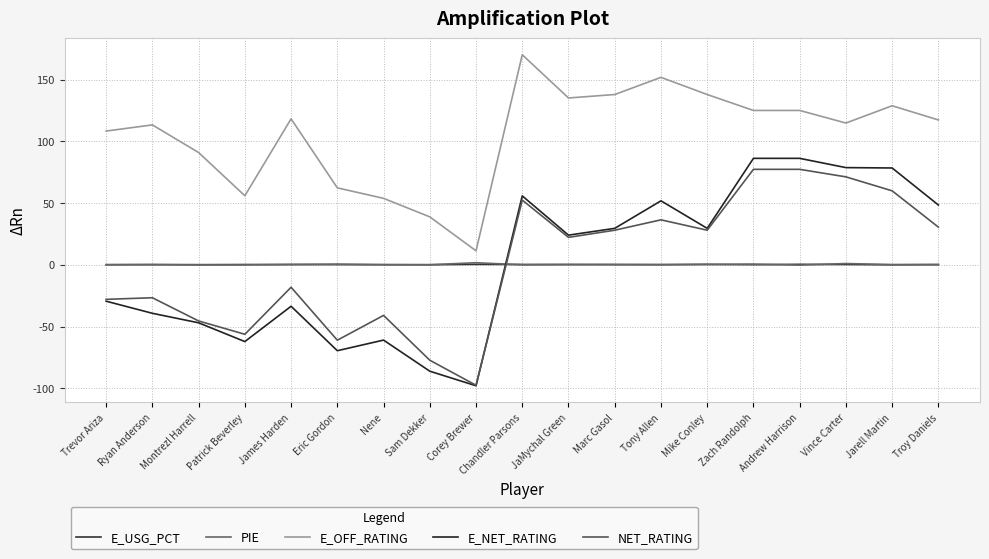

Rank the series at James Harden from lowest to highest value.

E_NET_RATING, NET_RATING, E_USG_PCT, PIE, E_OFF_RATING